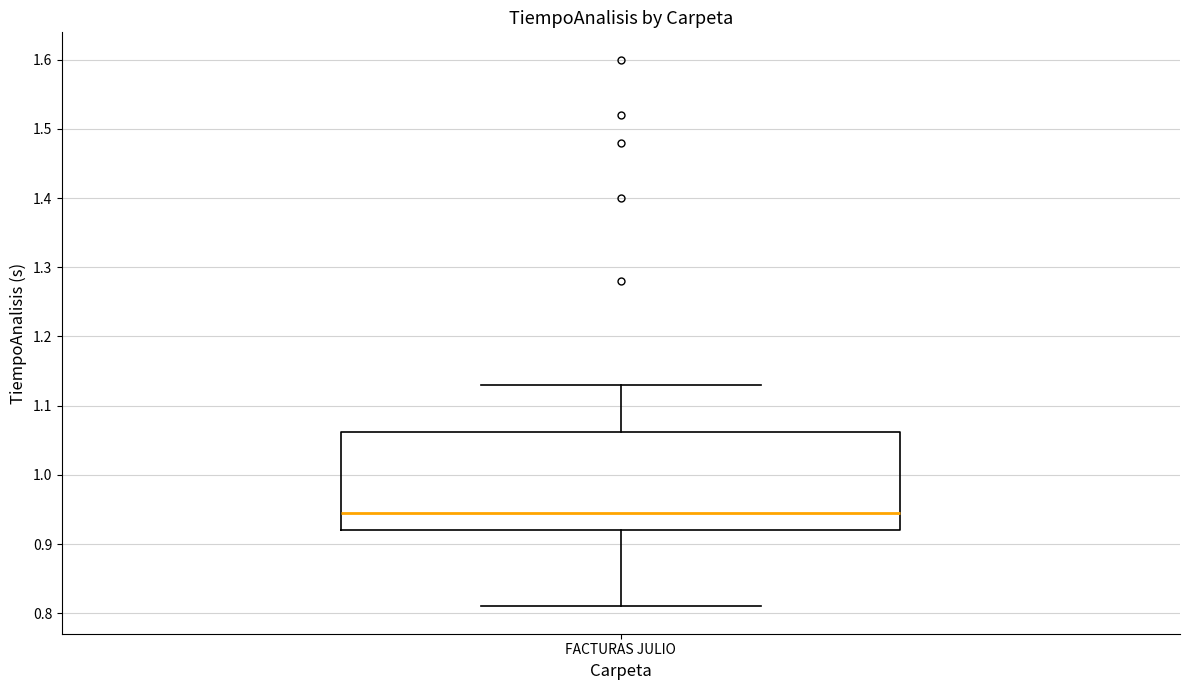

Transcribe this box plot: give where the median line is, the range the box spans, and where the two whiskers end, as read against the y-axis. The values are not printed on the chart, so give them approximately, as read against the axis.

median 0.95, box 0.92 to 1.06, whiskers 0.81 to 1.13